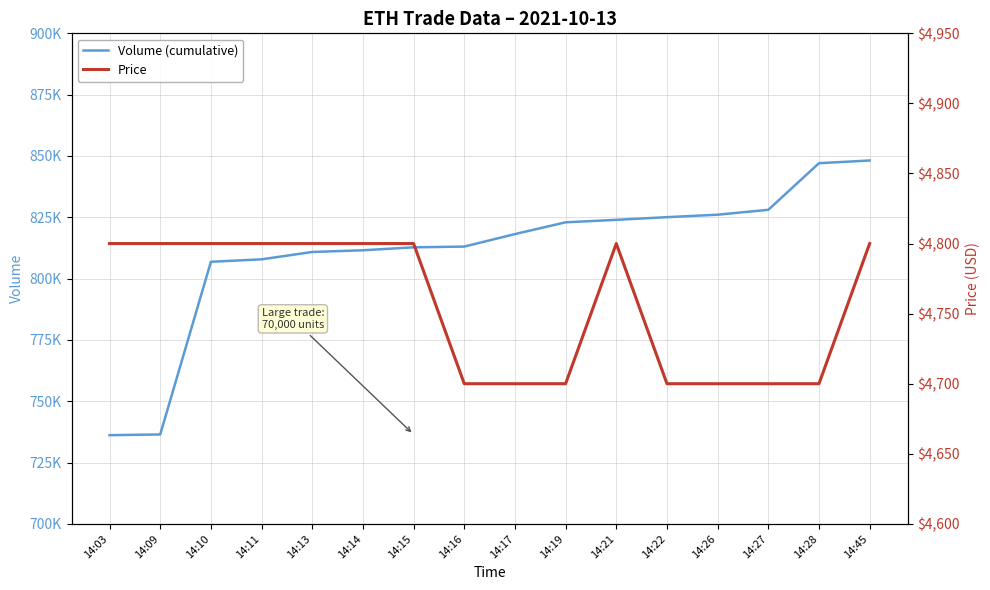

List the series in order of their overall mean, highest first.

Volume (cumulative), Price